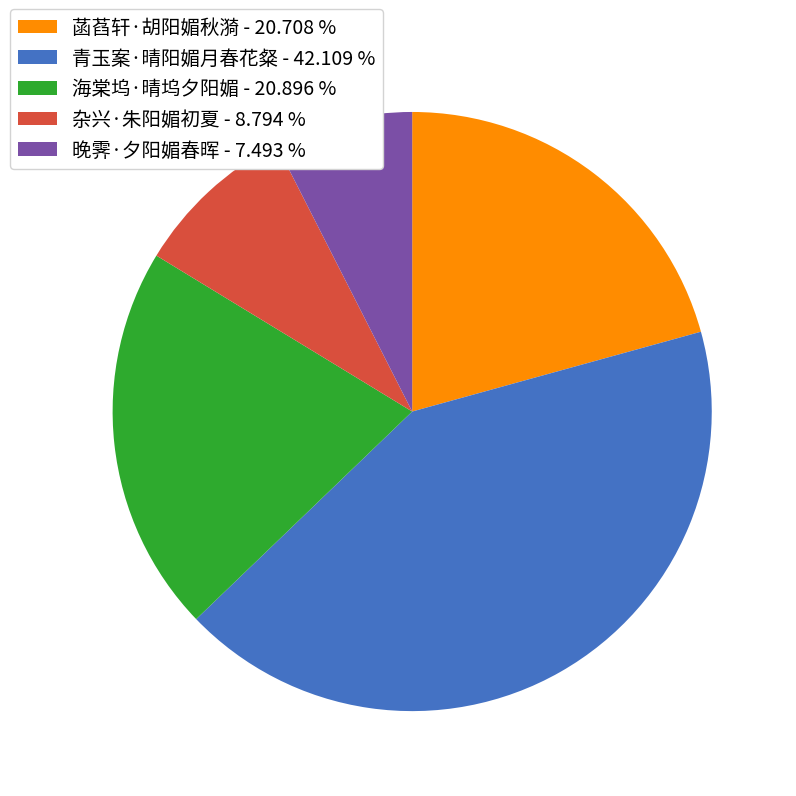

Is the sum of 晚霁·夕阳媚春晖 - 7.493 % and 菡萏轩·胡阳媚秋漪 - 20.708 % greater than half?

No